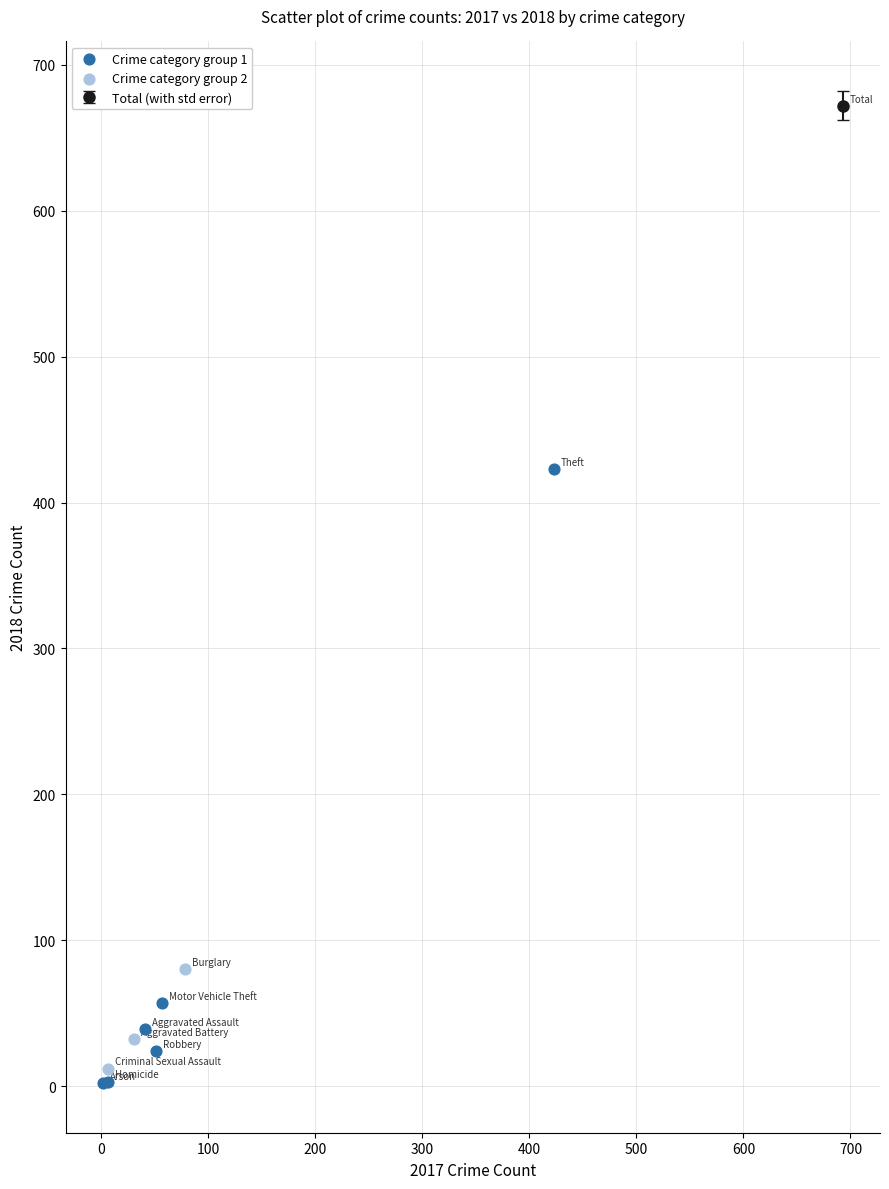

Which series contains the highest Y value?

Crime category group 1